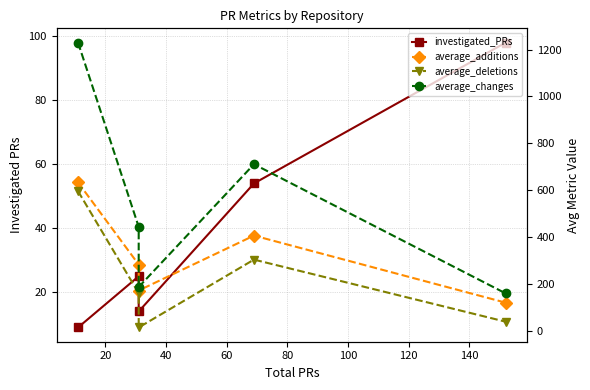

What is the maximum value for investigated_PRs?

98.0